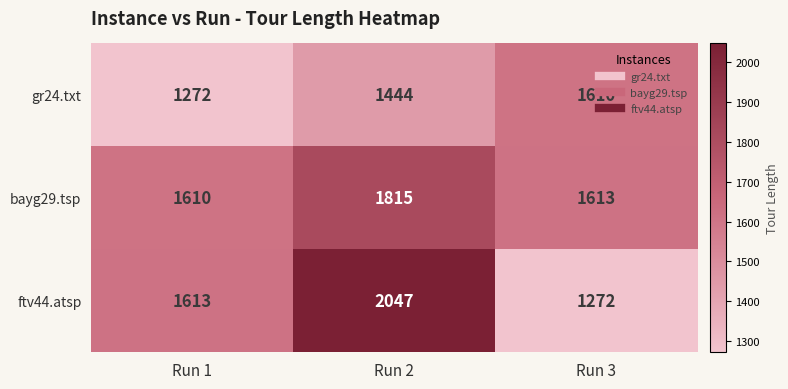

At which category is the sum across all series the highest?

Run 2